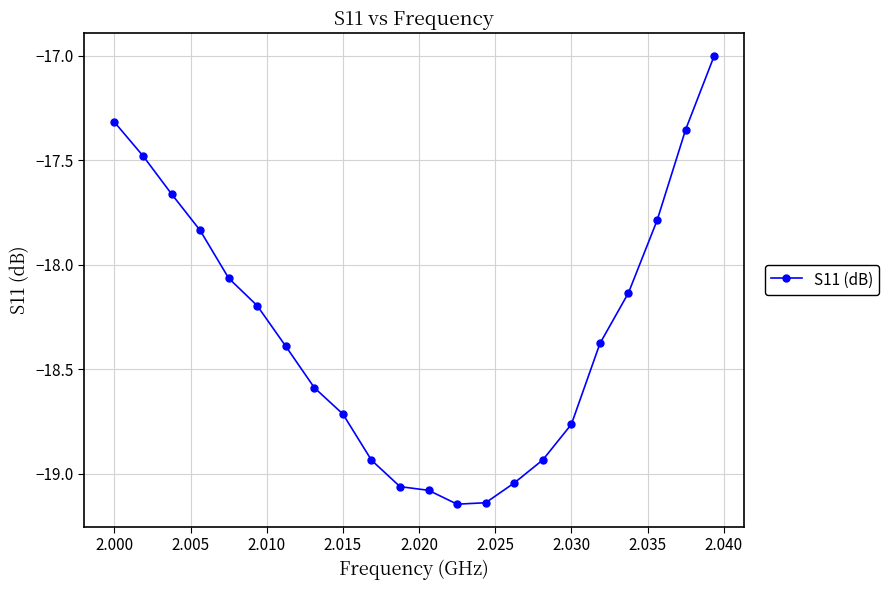

What is the difference between the maximum and second lowest values?

2.1